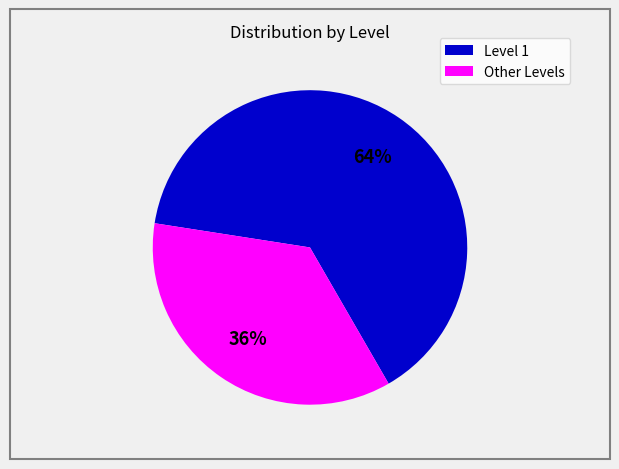

To the nearest percent, what is the average slice percentage?

50%